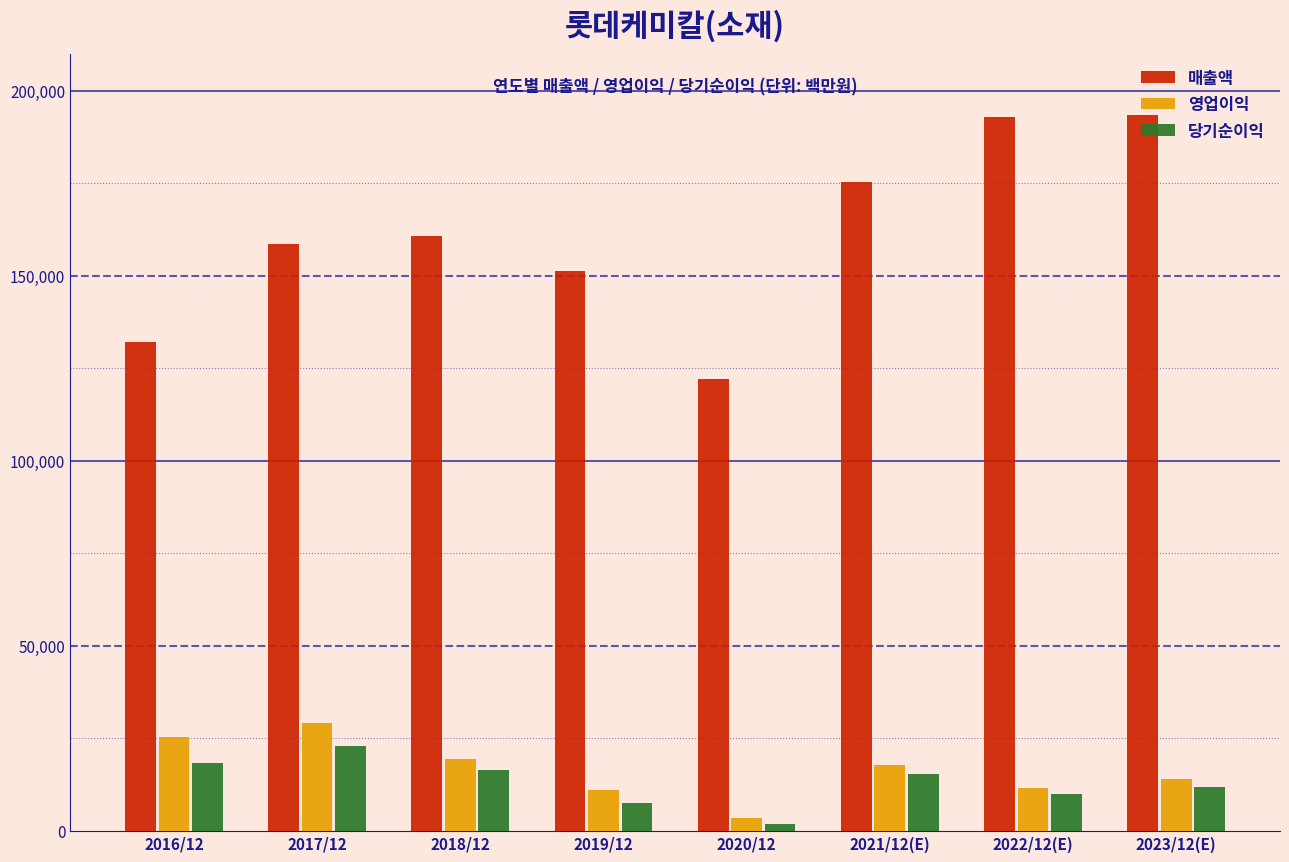

At how many categories does at least one series exceed 138104?

6